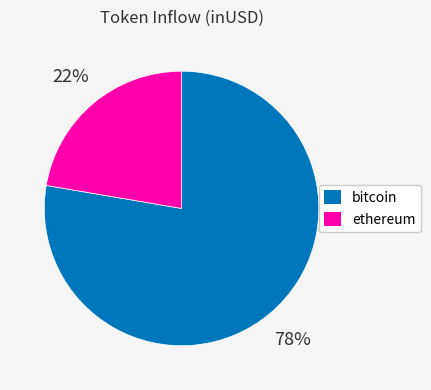

To the nearest percent, what is the average slice percentage?

50%